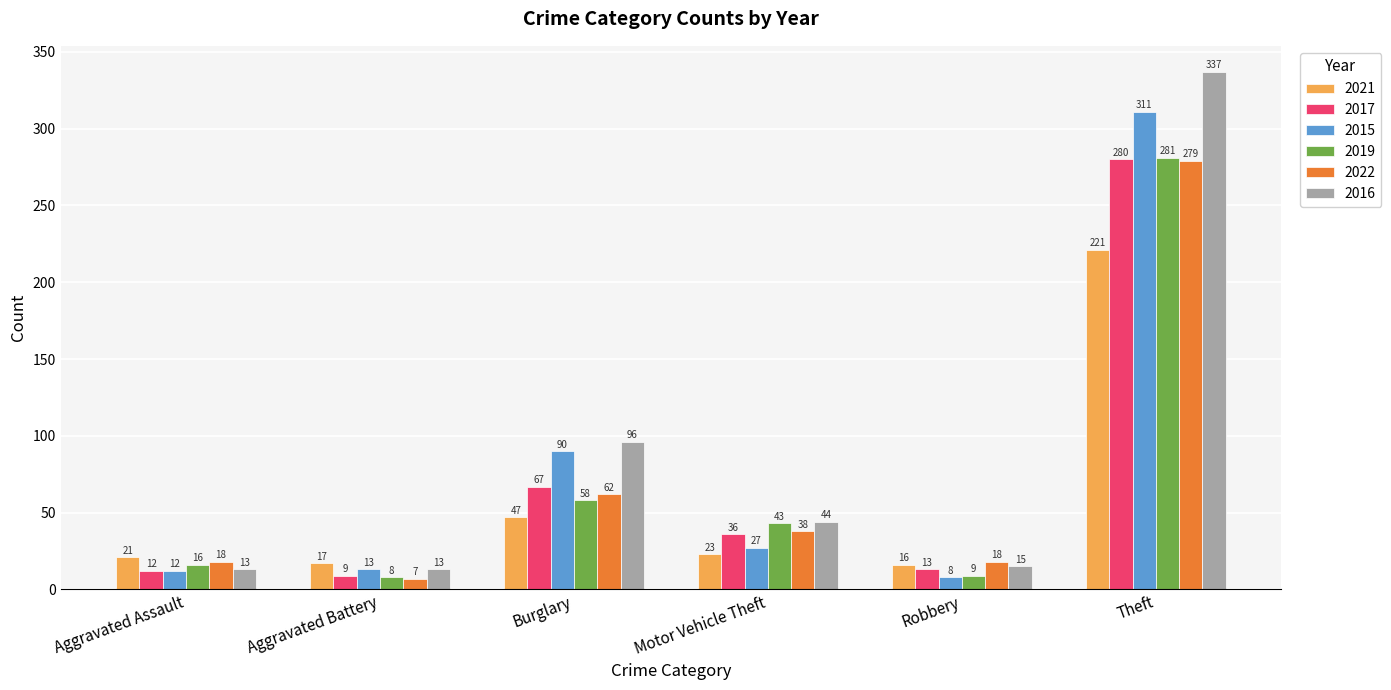

Does the chart contain stacked bars?

No